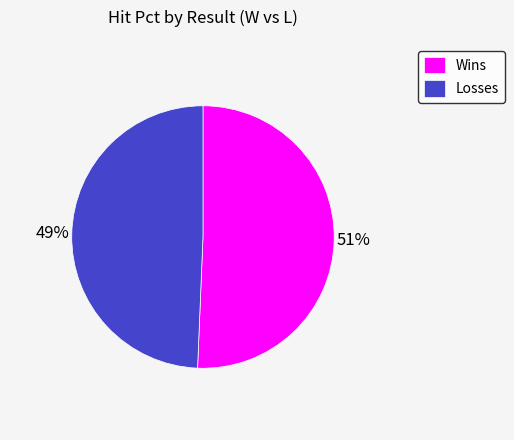

Which slice represents more than half of the pie?

Wins